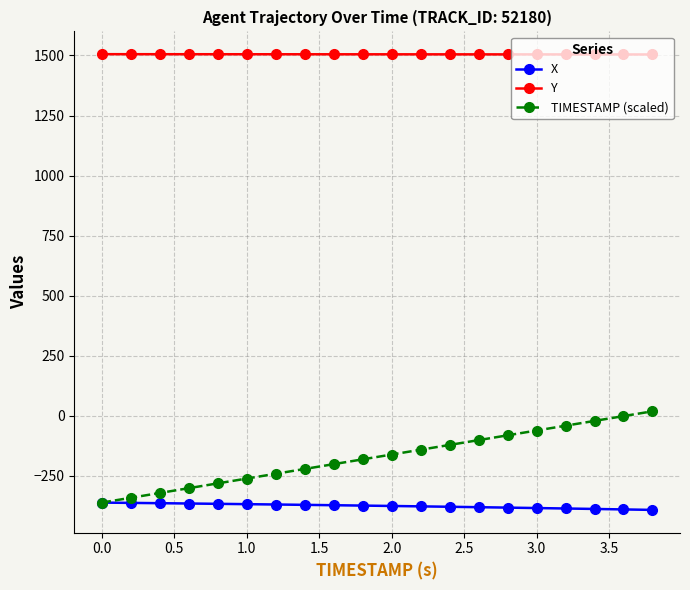

What are all the series names shown in the legend?

X, Y, TIMESTAMP (scaled)